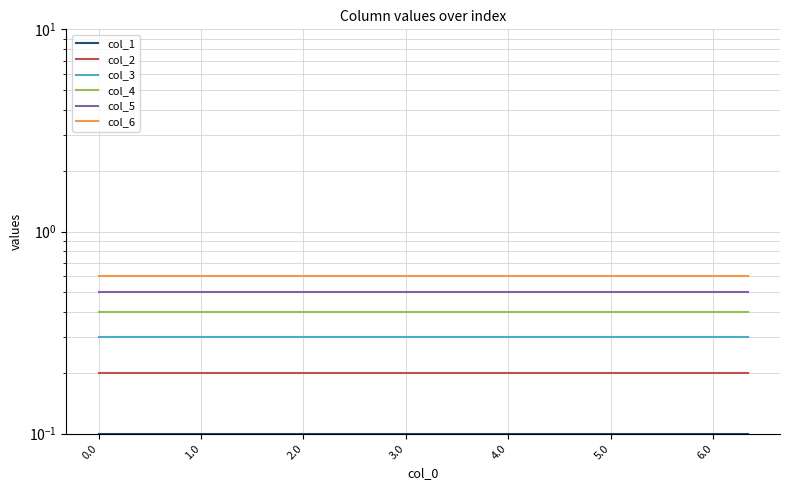

Between 17 and 1.0, which is larger?

17